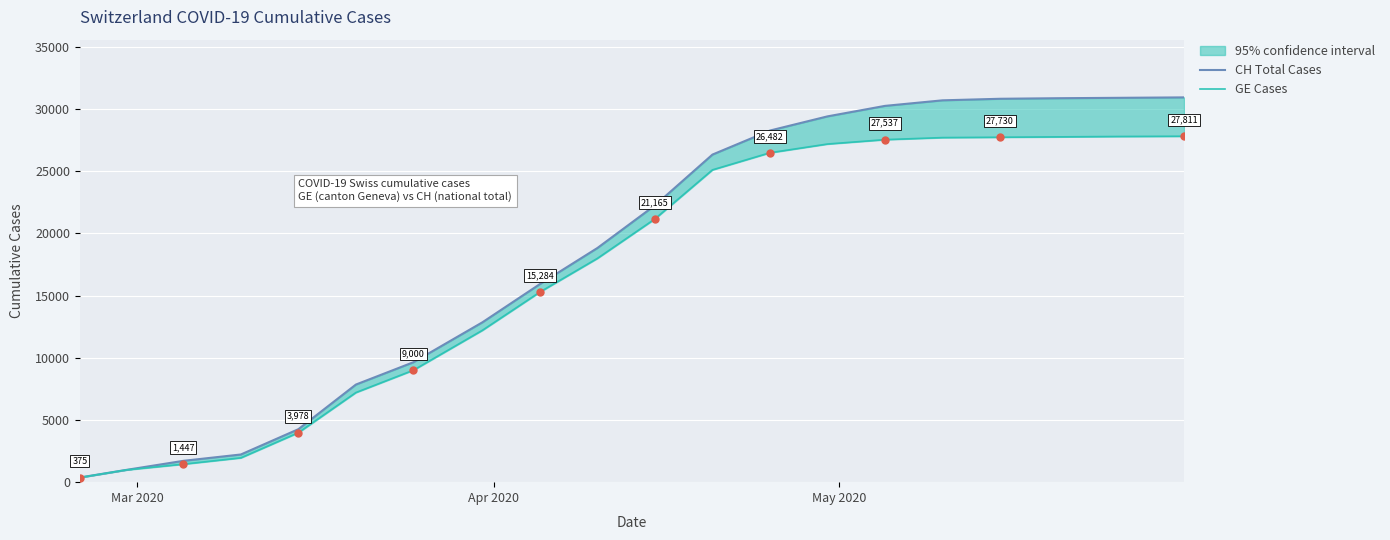

Is the value of GE Cases at 5 greater than the value of CH Total Cases at 8?

No